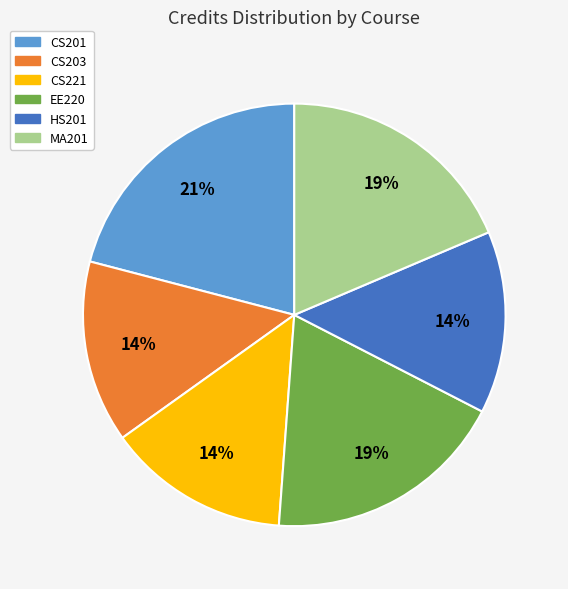

Do CS203 and CS201 together represent more than half of the pie?

No